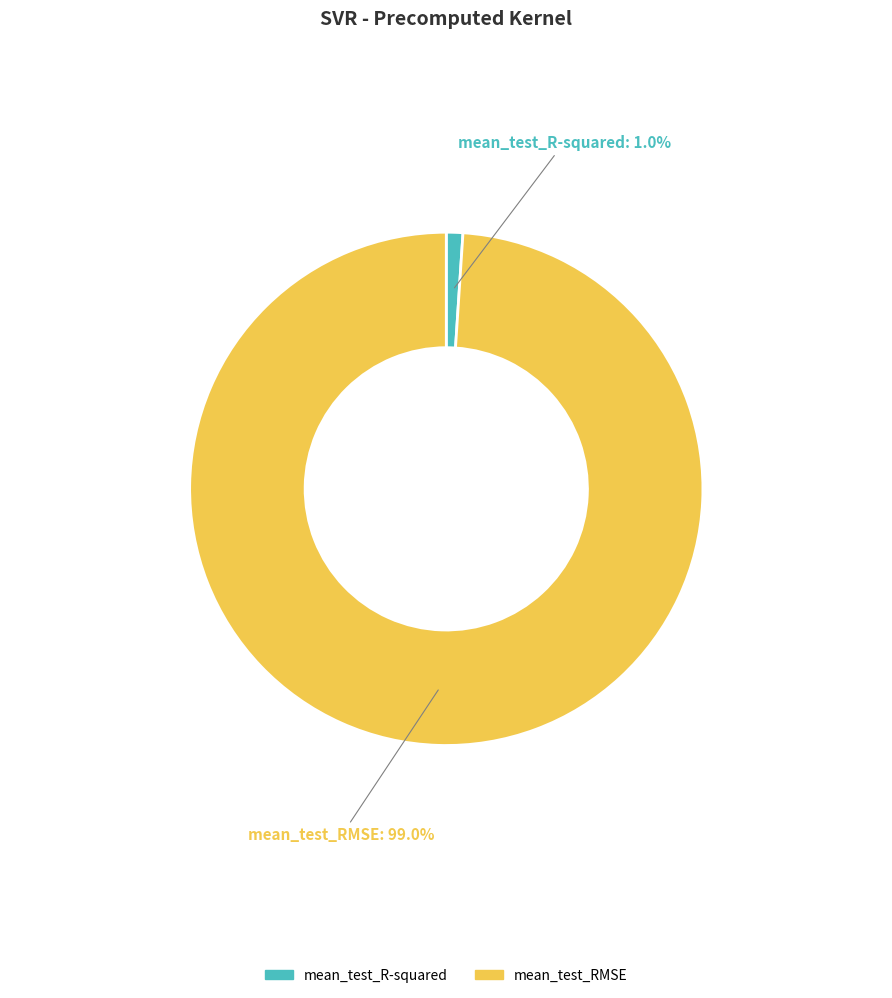

Rank the categories by value from lowest to highest.

mean_test_R-squared, mean_test_RMSE